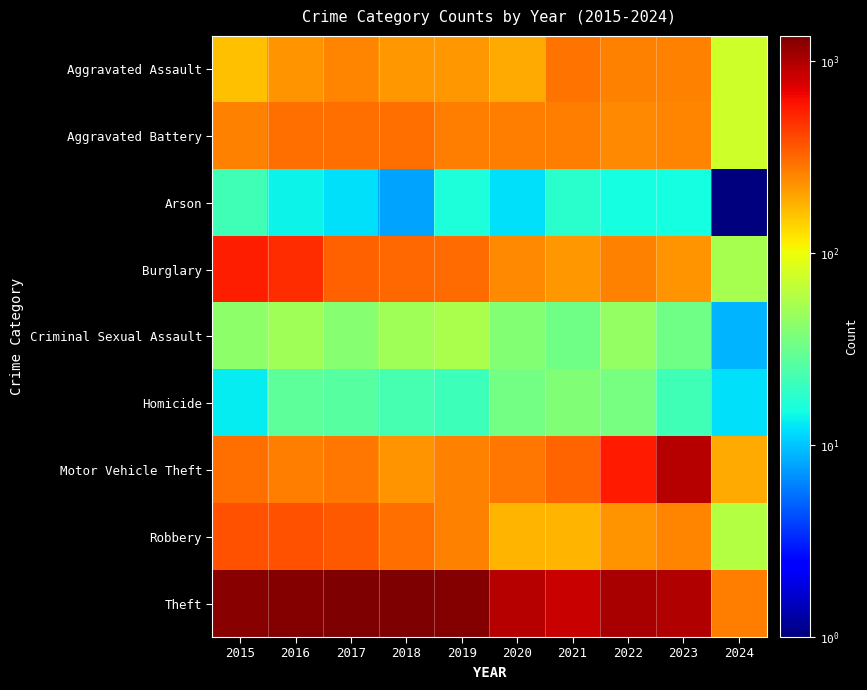

Reading left to right, what are all the values shown in this chart?

Aggravated Assault: 2015=164	2016=225	2017=251	2018=220	2019=220	2020=192	2021=295	2022=264	2023=258	2024=76
Aggravated Battery: 2015=259	2016=298	2017=303	2018=302	2019=267	2020=268	2021=270	2022=249	2023=253	2024=75
Arson: 2015=22	2016=14	2017=12	2018=8	2019=16	2020=12	2021=18	2022=15	2023=15	2024=1
Burglary: 2015=552	2016=505	2017=339	2018=319	2019=308	2020=250	2021=220	2022=263	2023=226	2024=54
Criminal Sexual Assault: 2015=43	2016=51	2017=41	2018=51	2019=55	2020=40	2021=33	2022=45	2023=33	2024=9
Homicide: 2015=13	2016=28	2017=27	2018=23	2019=21	2020=34	2021=38	2022=35	2023=22	2024=12
Motor Vehicle Theft: 2015=299	2016=272	2017=285	2018=225	2019=262	2020=287	2021=332	2022=569	2023=945	2024=190
Robbery: 2015=372	2016=381	2017=356	2018=302	2019=263	2020=174	2021=175	2022=227	2023=257	2024=61
Theft: 2015=1263	2016=1297	2017=1359	2018=1337	2019=1288	2020=954	2021=856	2022=1032	2023=983	2024=269